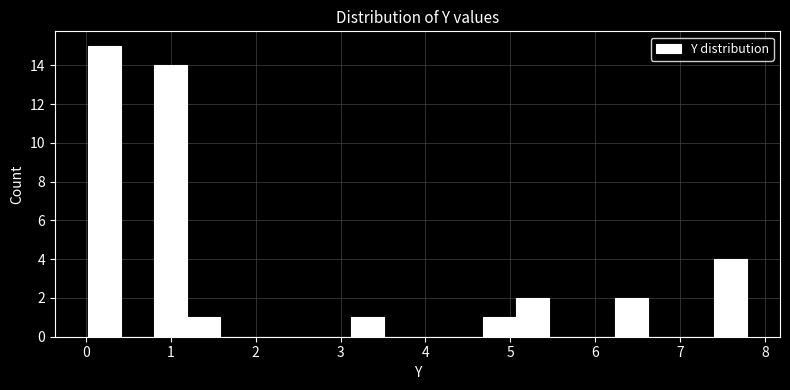

Read against the x-axis, roughly where is the centre of the tallest bar?

0.2